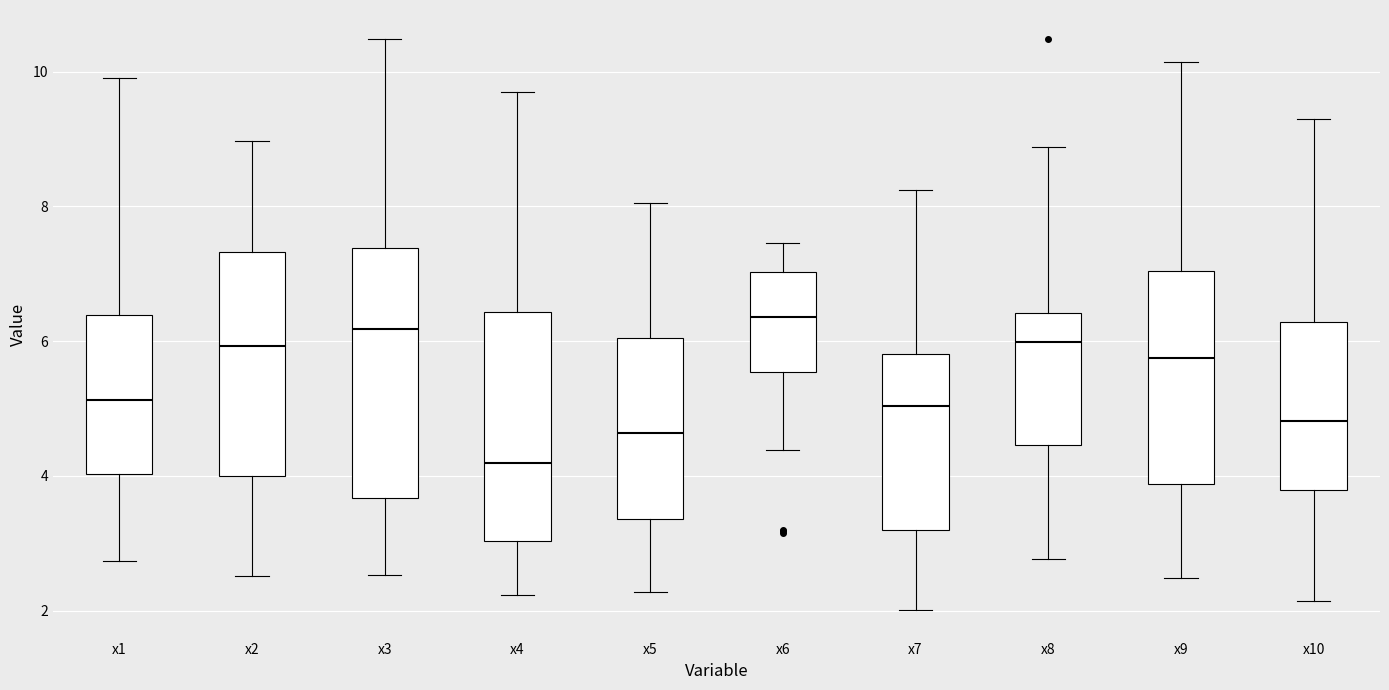

Which box's median line is the lowest?

x4